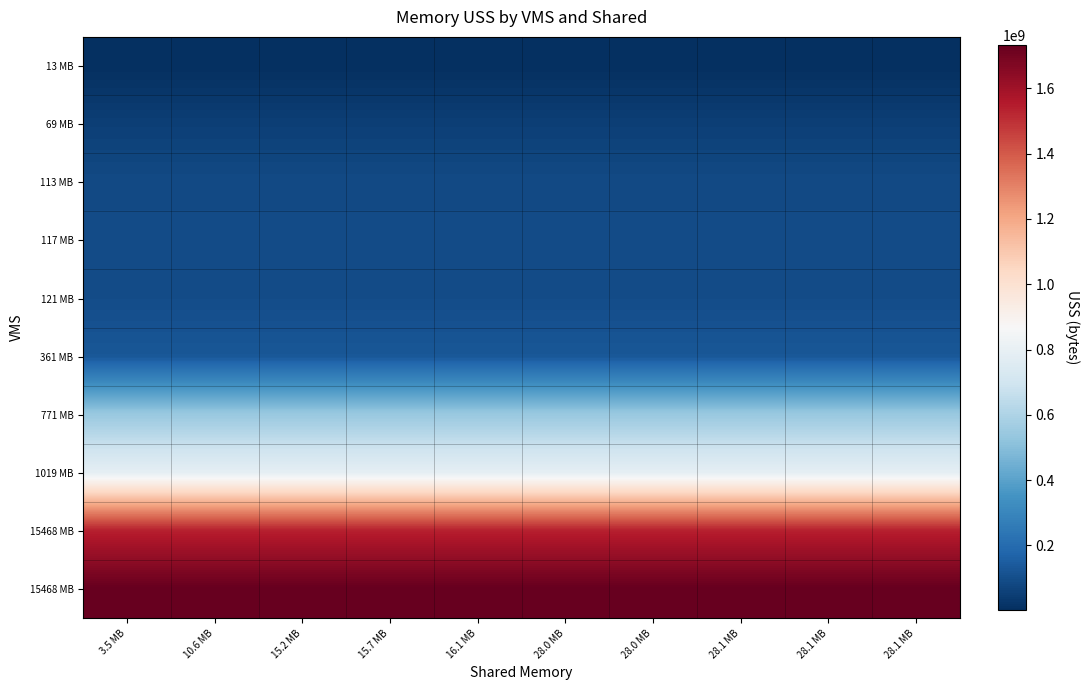

Which label corresponds to the largest value in the chart?

3.5 MB